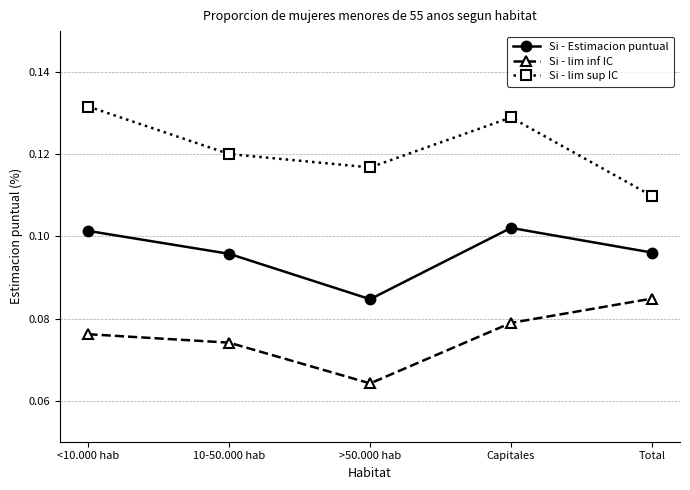

What is the label of the 1st point from the left?

<10.000 hab